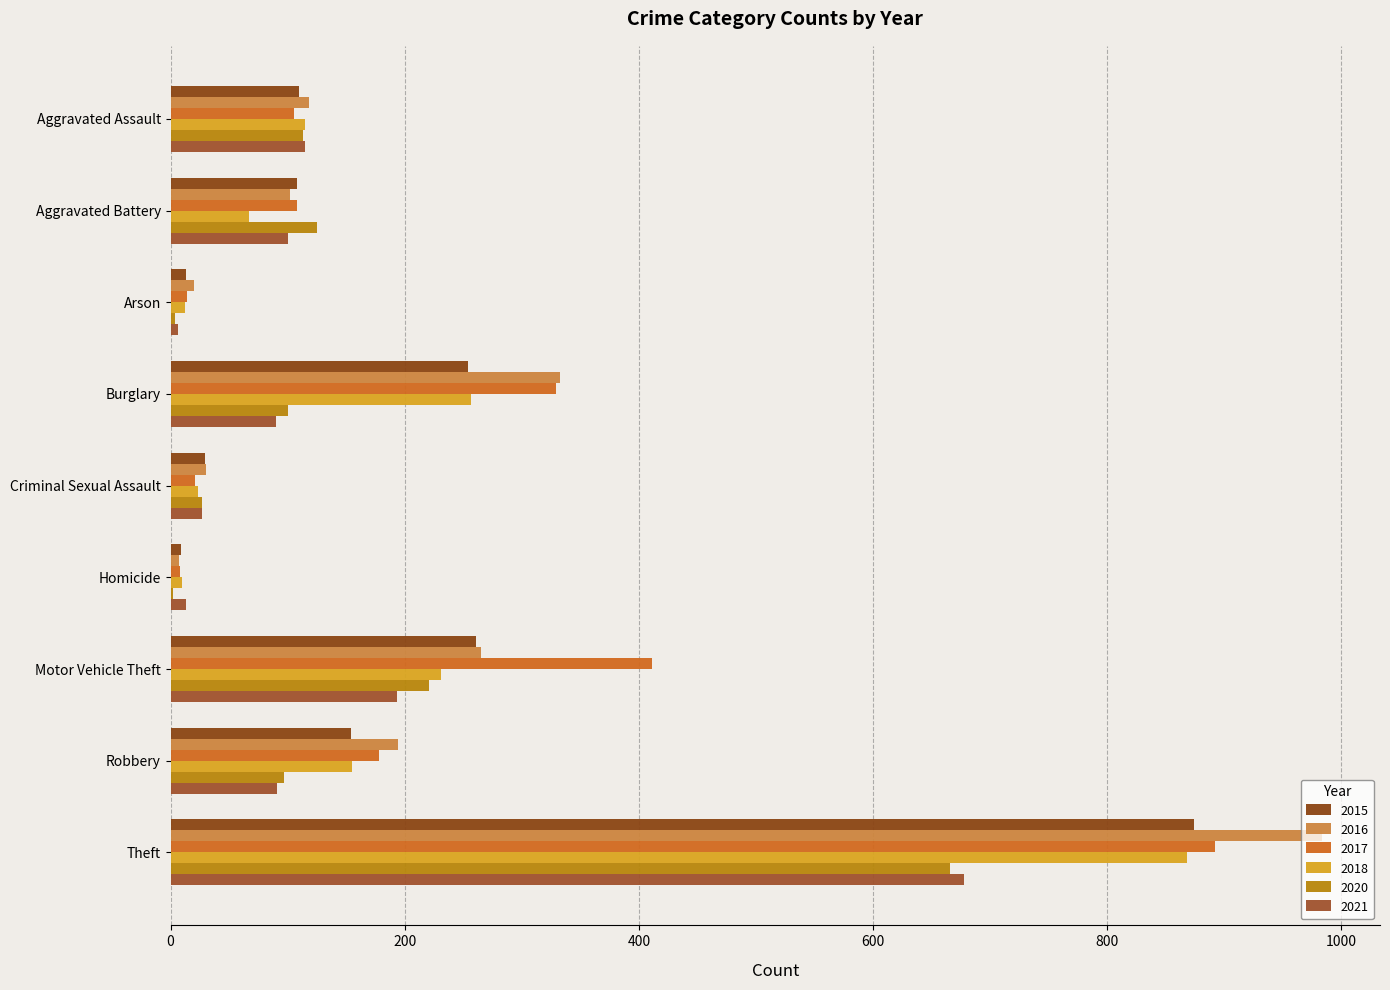

Reading left to right, transcribe all the data shown in this chart.

2015: 110	108	13	254	29	9	261	154	874
2016: 118	102	20	333	30	7	265	194	984
2017: 105	108	14	329	21	8	411	178	892
2018: 115	67	12	257	23	10	231	155	868
2020: 113	125	4	100	27	2	221	97	666
2021: 115	100	6	90	27	13	193	91	678